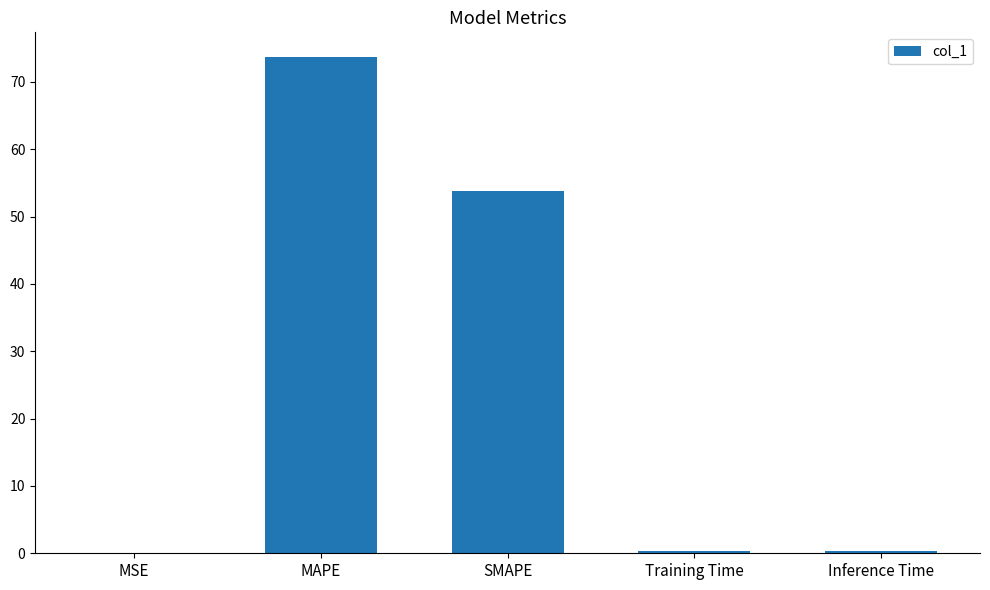

Is it true that the value at MSE is 0.0?

True